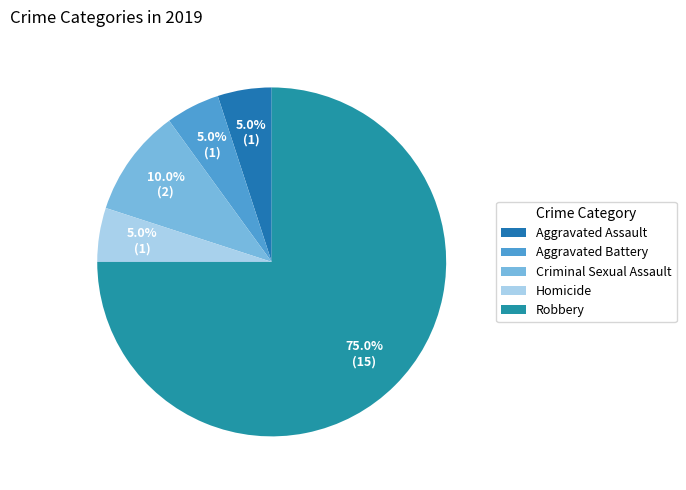

What percentage is the Aggravated Battery slice, to the nearest percent?

5%